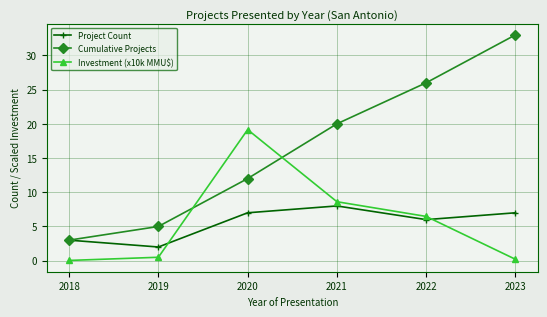

List the series in order of their peak value, highest first.

Cumulative Projects, Investment (x10k MMU$), Project Count